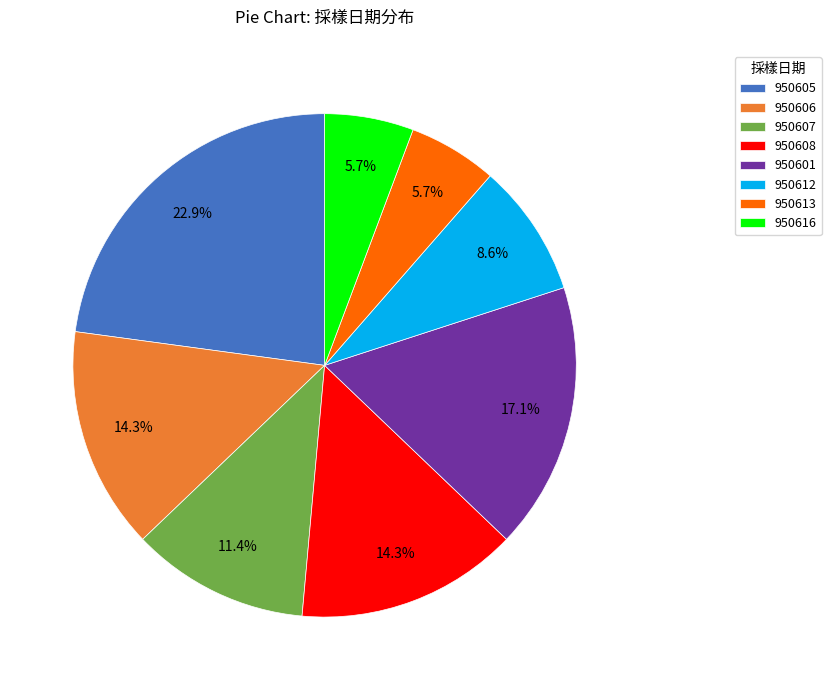

To the nearest percent, what is the average slice percentage?

12%